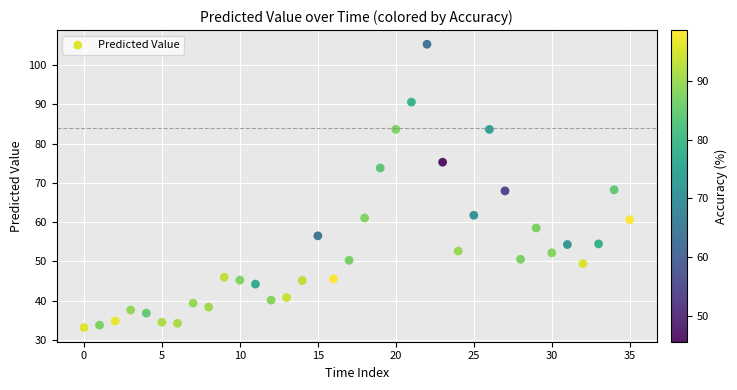

What is the range of Y values (max minus min)?

72.2